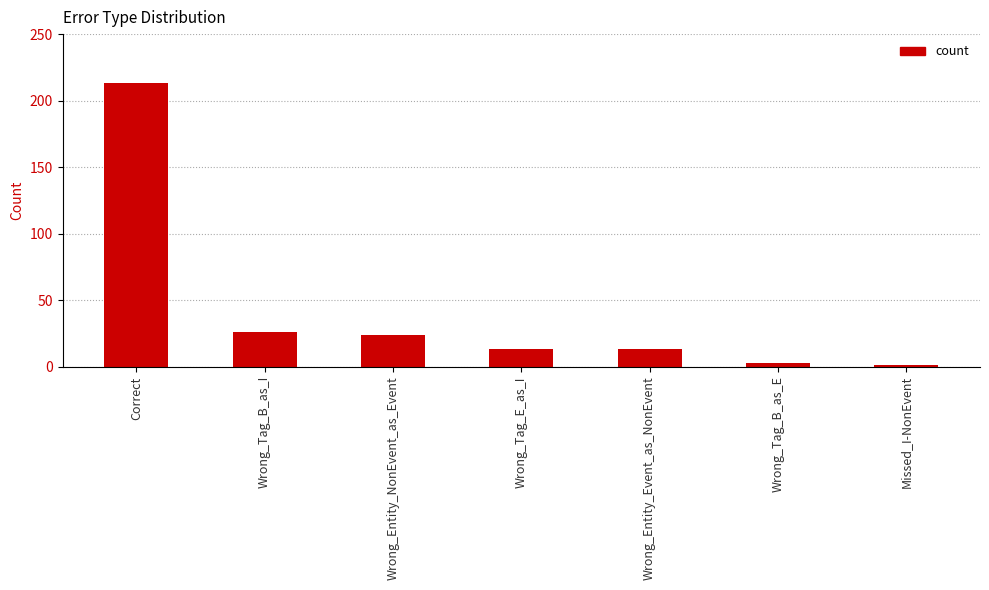

Reading right to left, extract all data points from this chart.

Missed_I-NonEvent=1	Wrong_Tag_B_as_E=3	Wrong_Entity_Event_as_NonEvent=13	Wrong_Tag_E_as_I=13	Wrong_Entity_NonEvent_as_Event=24	Wrong_Tag_B_as_I=26	Correct=213